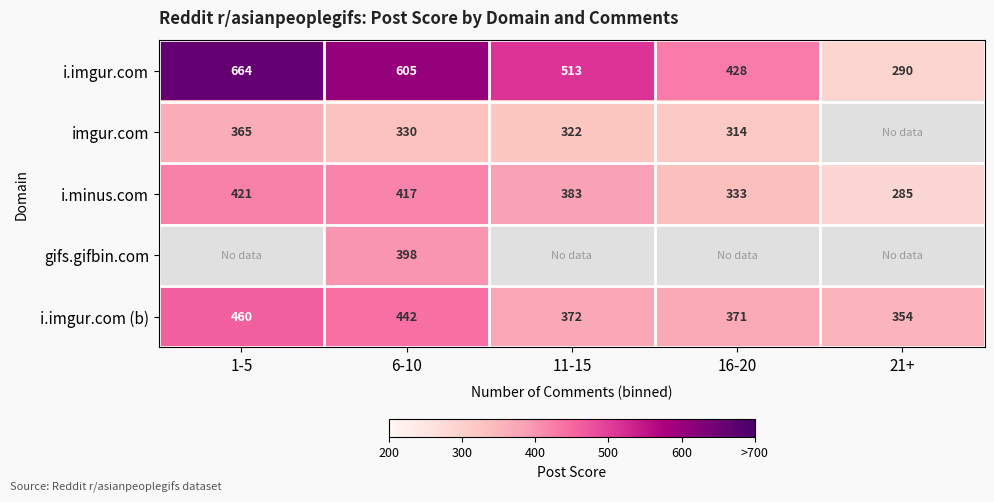

What is the difference between the maximum and minimum values in the i.minus.com series?

136